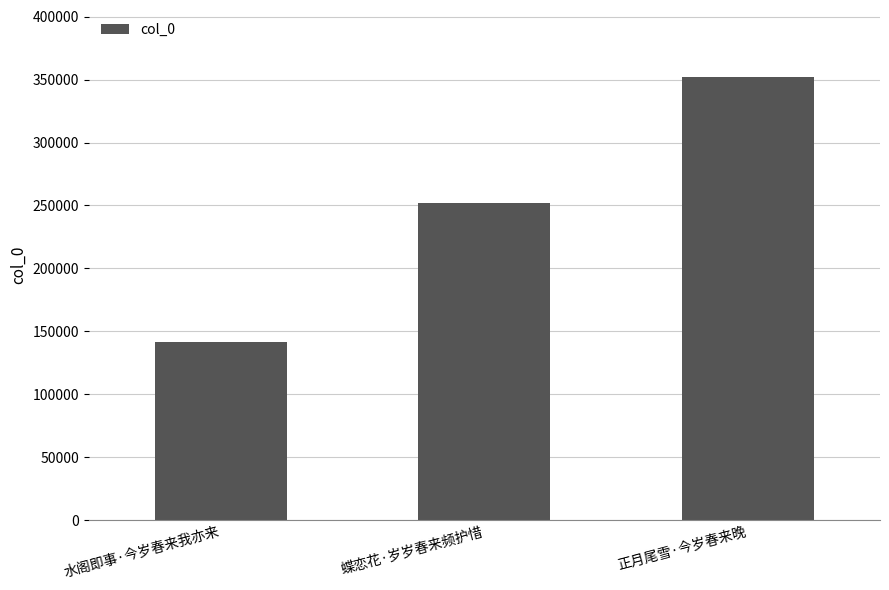

What is the ratio of the value at 水阁即事·今岁春来我亦来 to the value at 蝶恋花·岁岁春来频护惜?

0.6